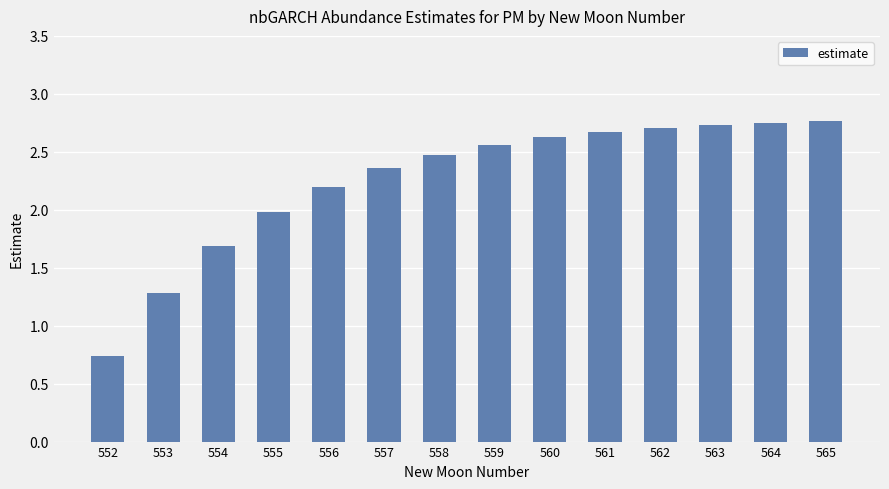

Which label corresponds to the smallest value in the chart?

552